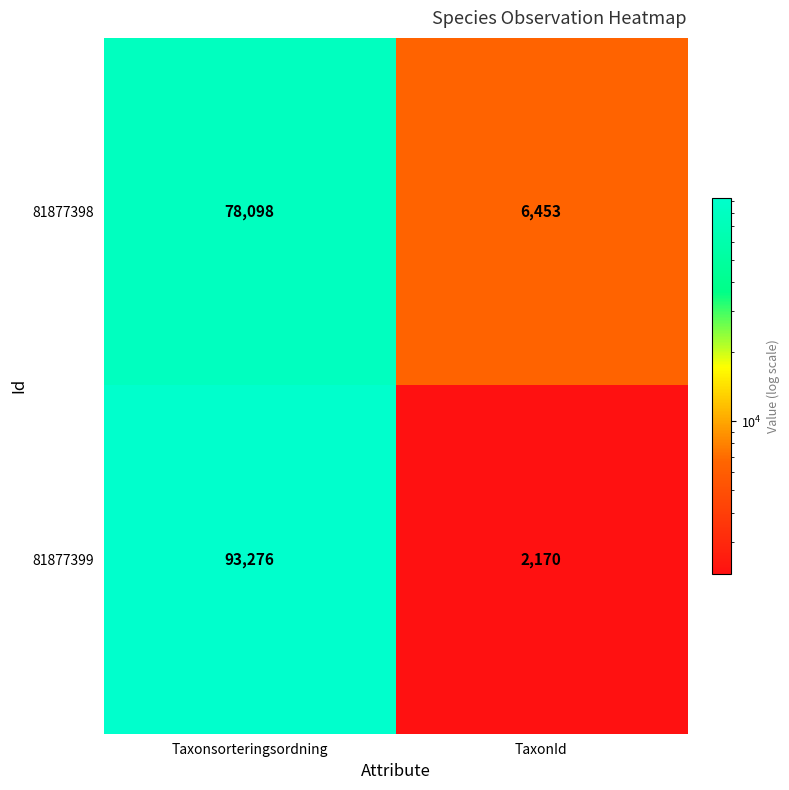

At which category is the sum across all series the highest?

Taxonsorteringsordning